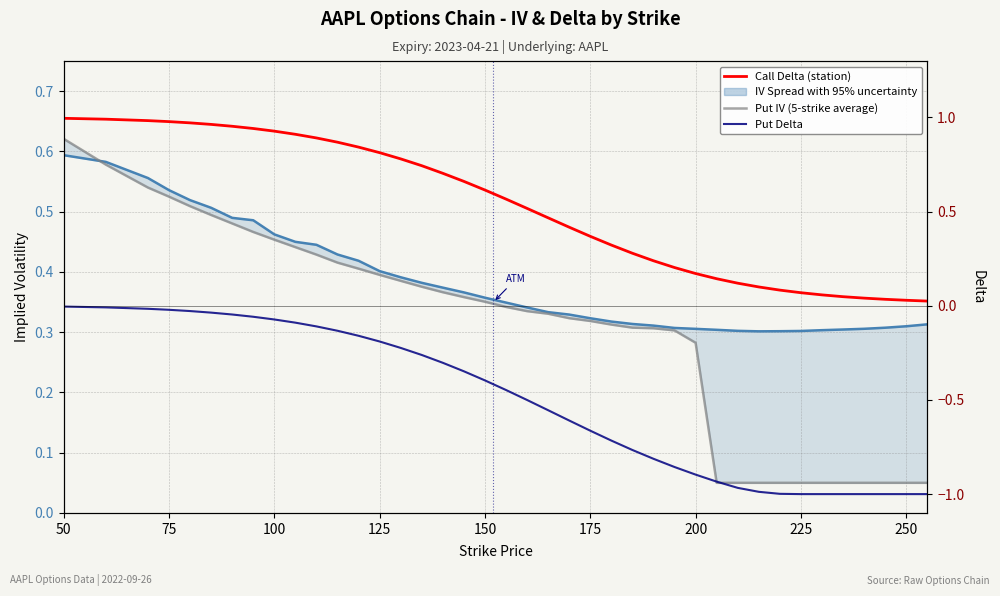

How many categories are shown in the chart?

40